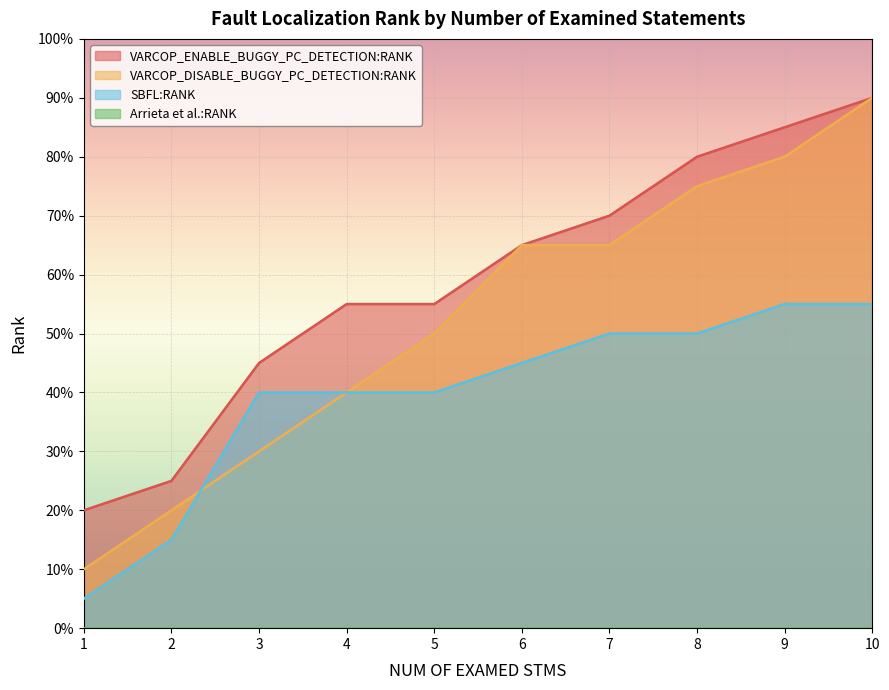

What is the total value across all series at 3?

1.1